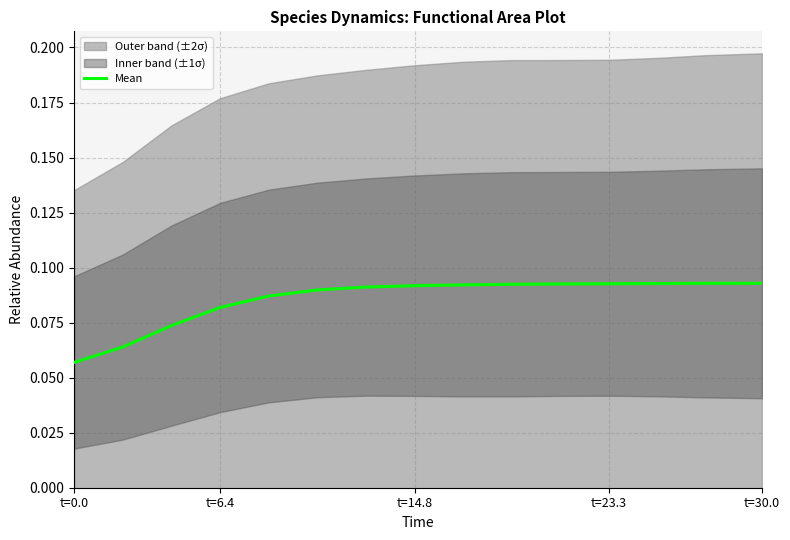

At which label is Mean closest to 0?

t=0.0